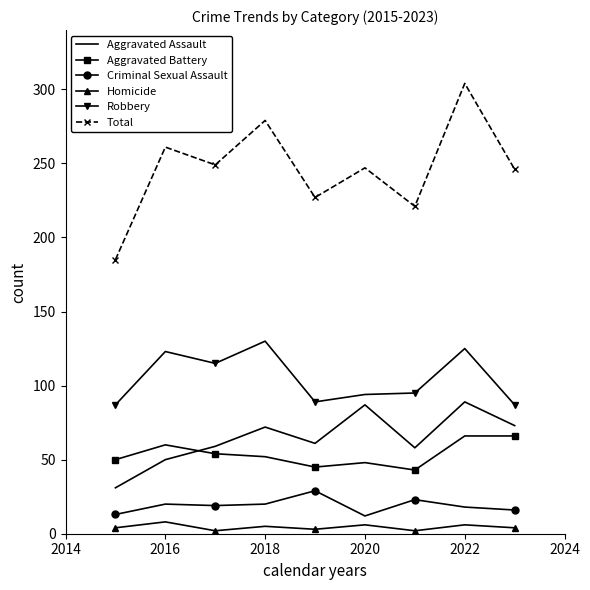

Rank the series by their maximum value, from highest to lowest.

Total, Robbery, Aggravated Assault, Aggravated Battery, Criminal Sexual Assault, Homicide